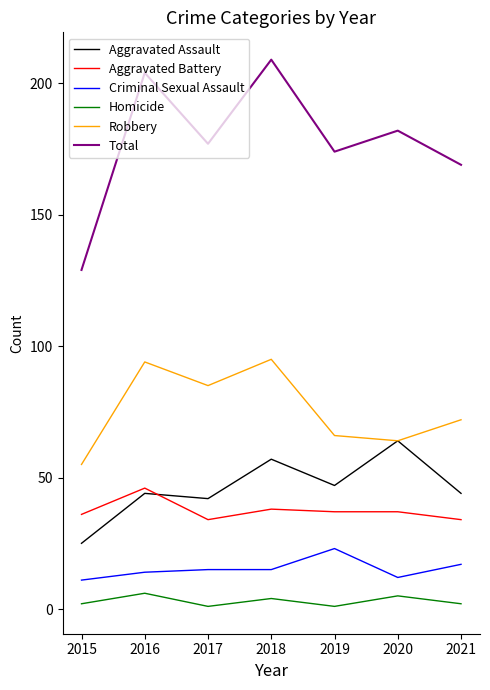

True or false: Aggravated Assault and Homicide intersect in this chart.

False